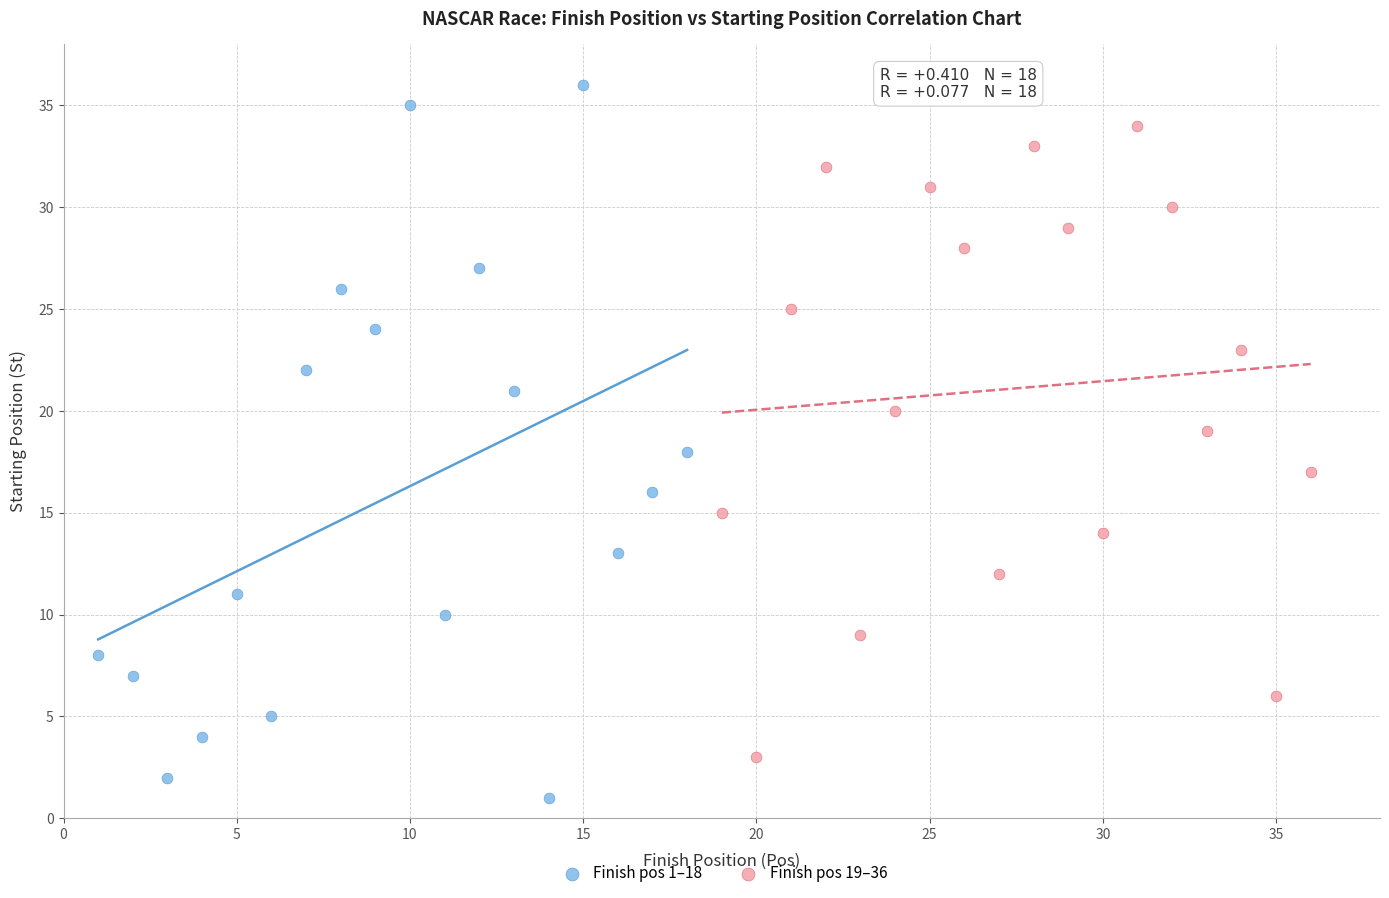

Which series has the largest Y range (max minus min)?

Finish pos 1–18